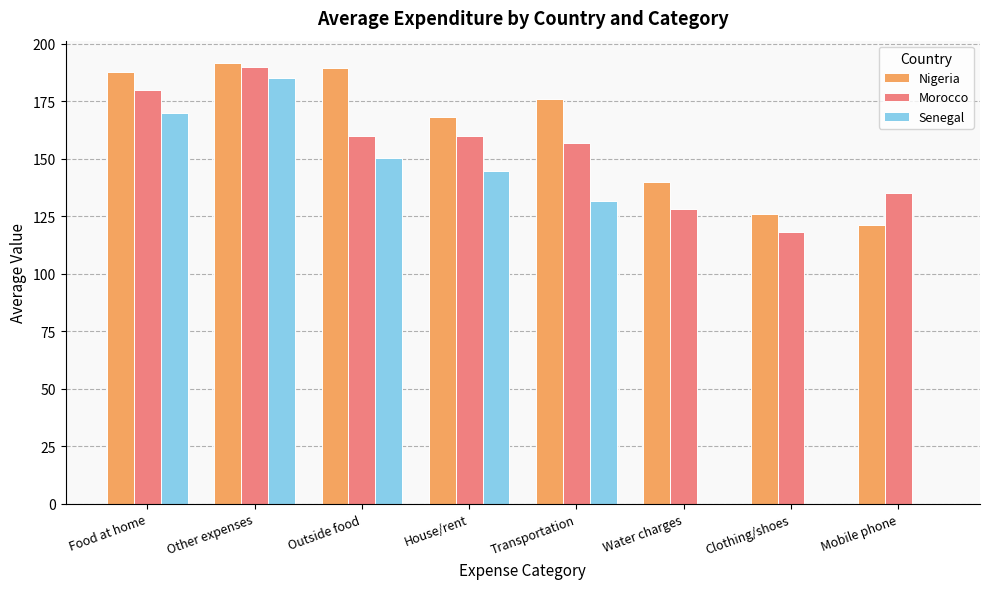

What is the spread (max minus min) of values at Food at home?

17.6